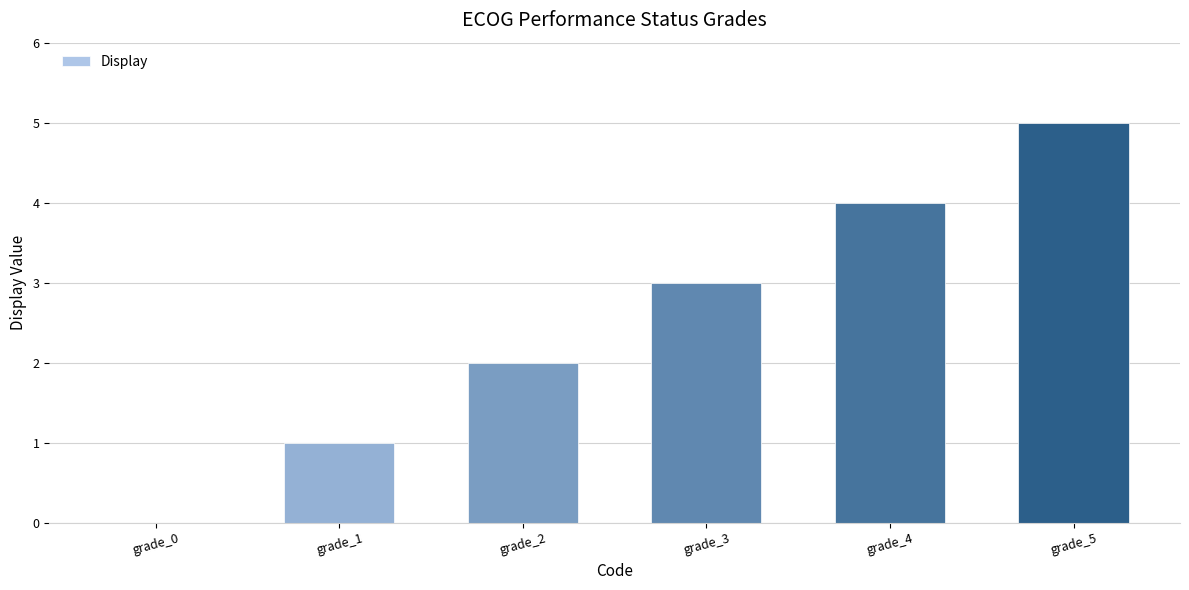

Is it true that the value at grade_4 is 2?

False